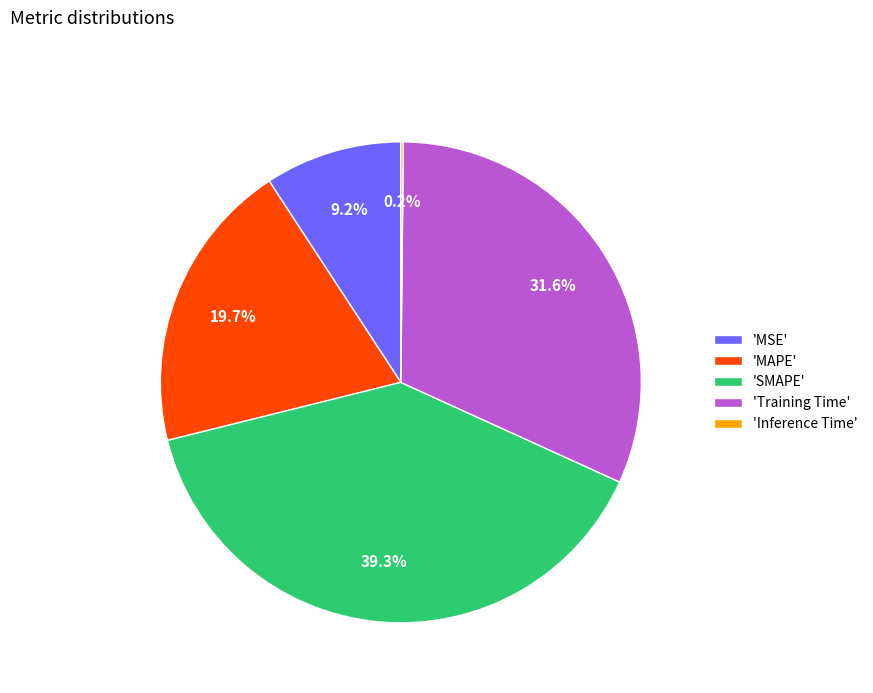

Does any single category account for the majority?

No